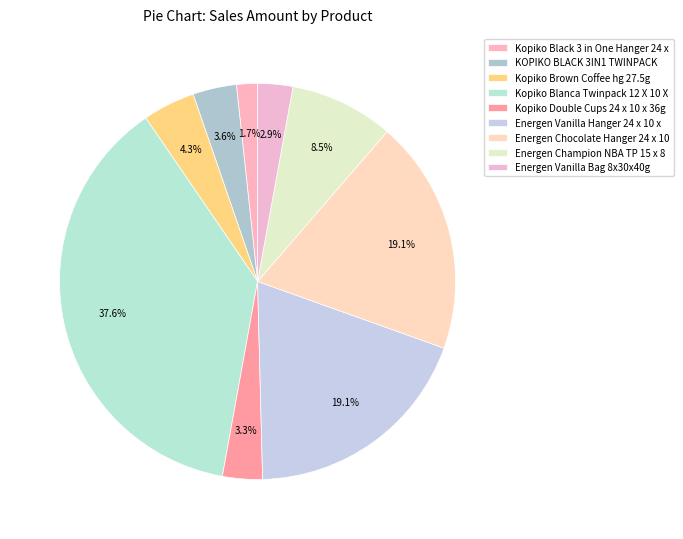

How many slices are in this pie chart?

9